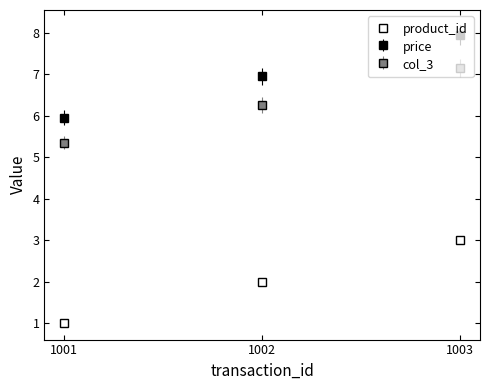

How many values in the product_id series are below 2?

1